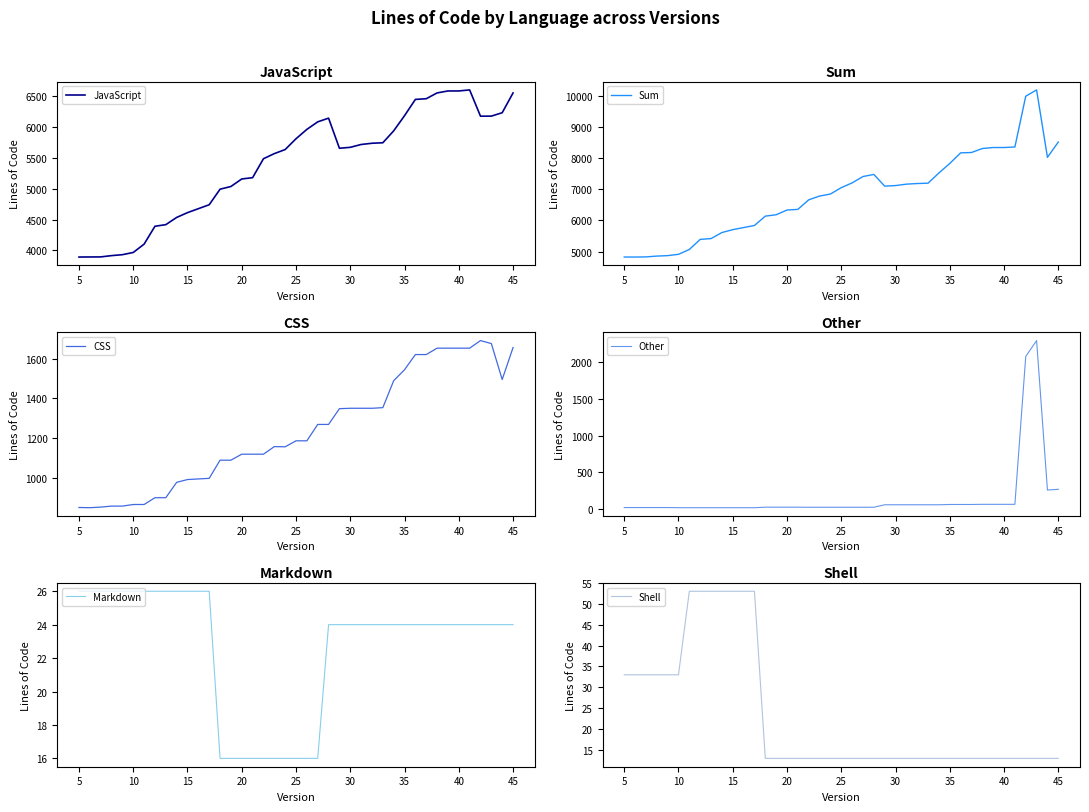

True or false: Markdown has a value of 16 at 25.

True